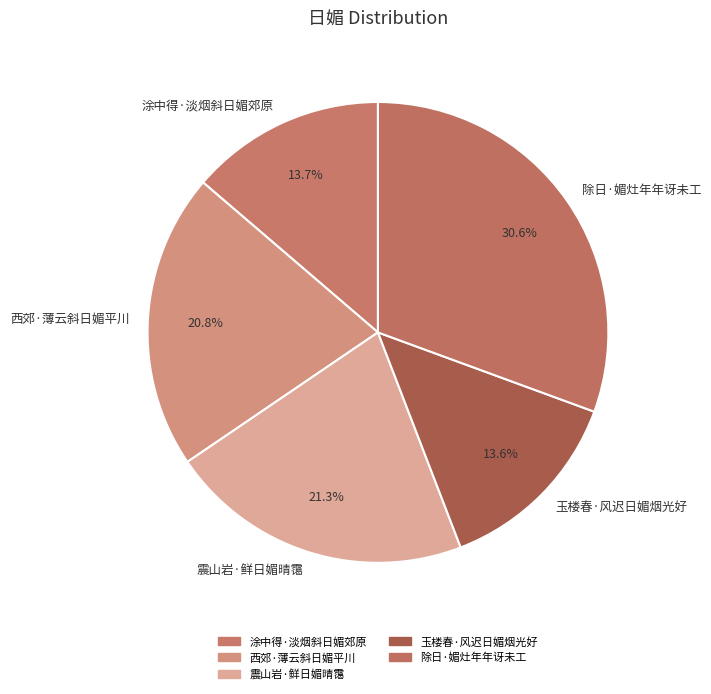

To the nearest percent, what portion does 西郊·薄云斜日媚平川 represent?

21%